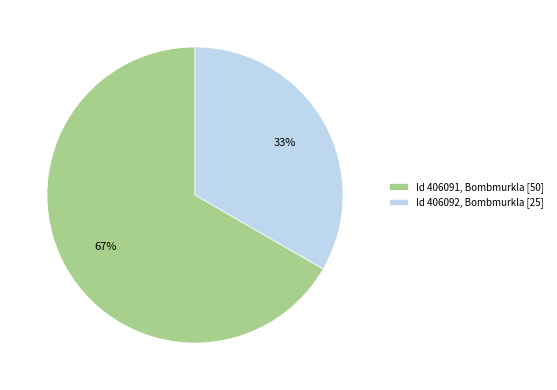

To the nearest percent, what percentage of the pie is Id 406092, Bombmurkla [25]?

33%